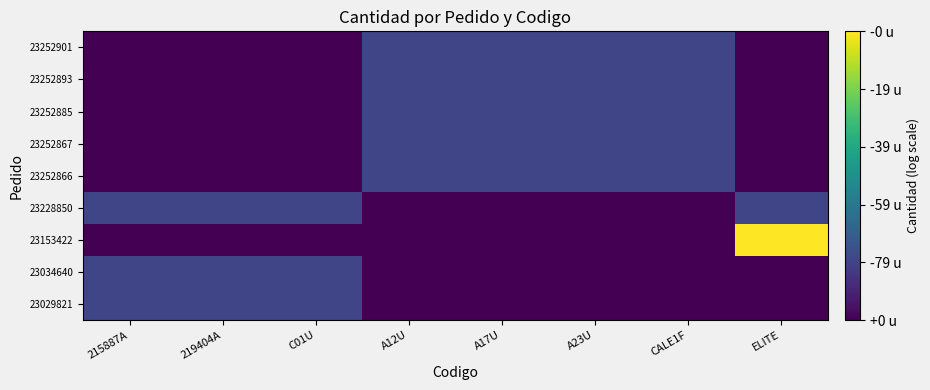

Reading right to left, transcribe all the data shown in this chart.

23029821: ELITE=0.0	CALE1F=0.0	A23U=0.0	A17U=0.0	A12U=0.0	C01U=20.8	219404A=20.8	215887A=20.8
23034640: ELITE=0.0	CALE1F=0.0	A23U=0.0	A17U=0.0	A12U=0.0	C01U=20.8	219404A=20.8	215887A=20.8
23153422: ELITE=100.0	CALE1F=0.0	A23U=0.0	A17U=0.0	A12U=0.0	C01U=0.0	219404A=0.0	215887A=0.0
23228850: ELITE=20.8	CALE1F=0.0	A23U=0.0	A17U=0.0	A12U=0.0	C01U=20.8	219404A=20.8	215887A=20.8
23252866: ELITE=0.0	CALE1F=20.8	A23U=20.8	A17U=20.8	A12U=20.8	C01U=0.0	219404A=0.0	215887A=0.0
23252867: ELITE=0.0	CALE1F=20.8	A23U=20.8	A17U=20.8	A12U=20.8	C01U=0.0	219404A=0.0	215887A=0.0
23252885: ELITE=0.0	CALE1F=20.8	A23U=20.8	A17U=20.8	A12U=20.8	C01U=0.0	219404A=0.0	215887A=0.0
23252893: ELITE=0.0	CALE1F=20.8	A23U=20.8	A17U=20.8	A12U=20.8	C01U=0.0	219404A=0.0	215887A=0.0
23252901: ELITE=0.0	CALE1F=20.8	A23U=20.8	A17U=20.8	A12U=20.8	C01U=0.0	219404A=0.0	215887A=0.0